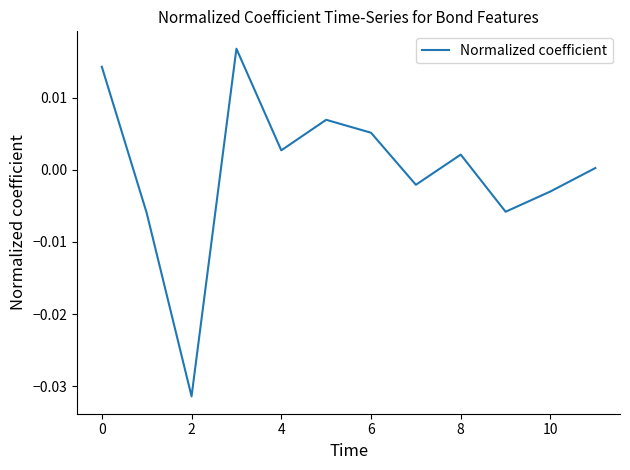

How many points are lower than both their immediate neighbors (excluding endpoints)?

4